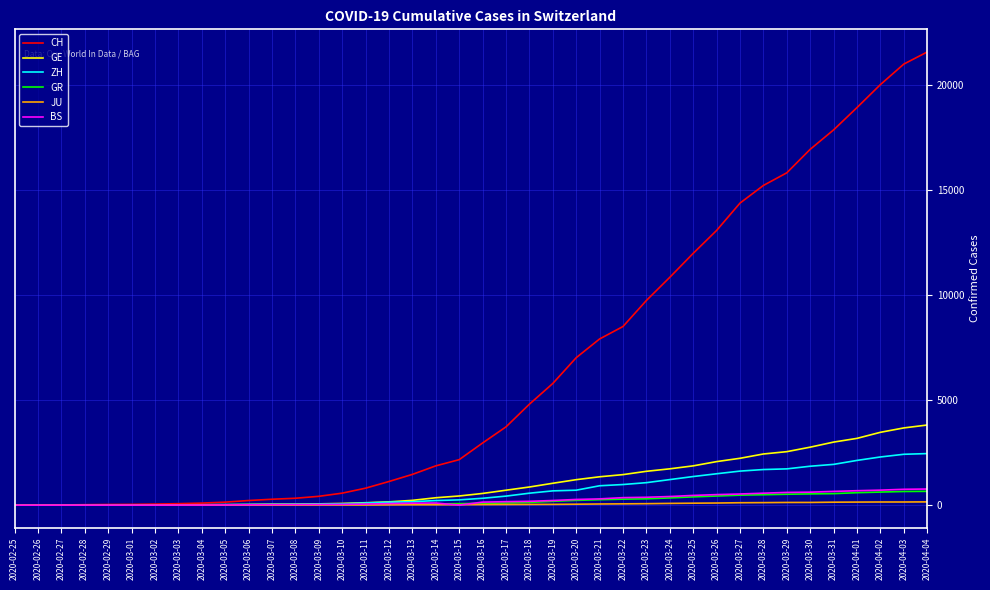

Which series has the widest spread of values?

CH